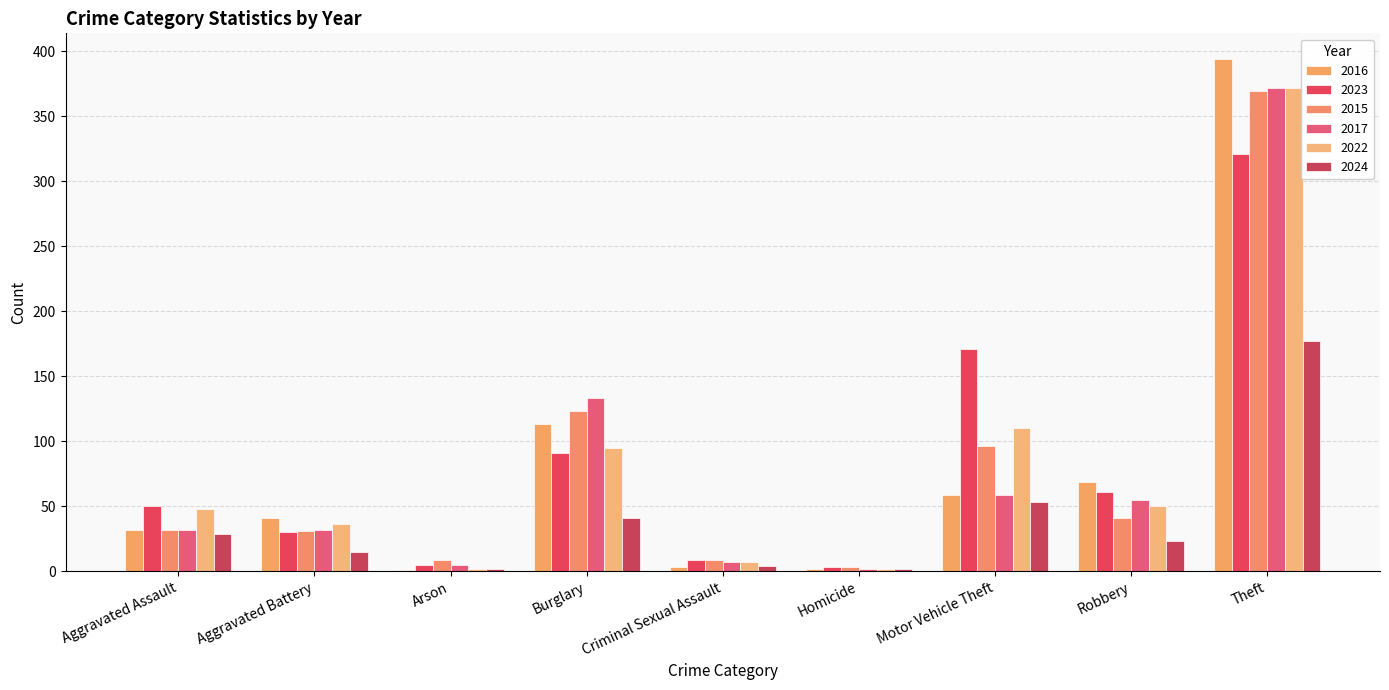

The 2023 series shows 91 at Burglary. True or false?

True